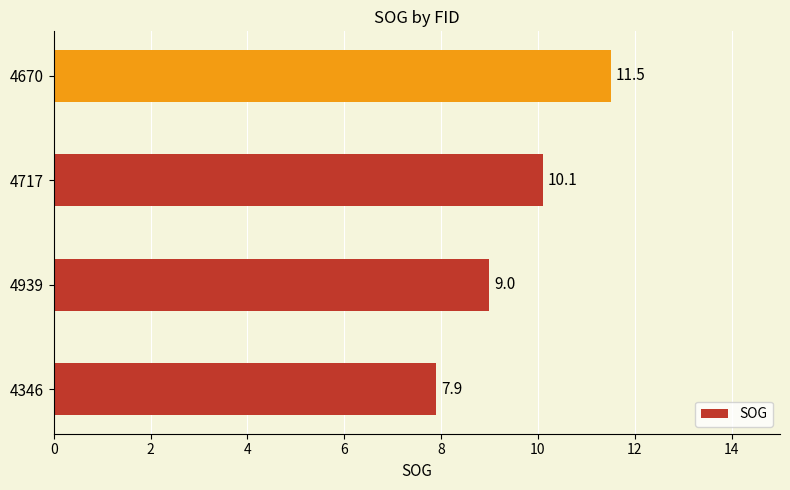

Read the value at 4346.

7.9